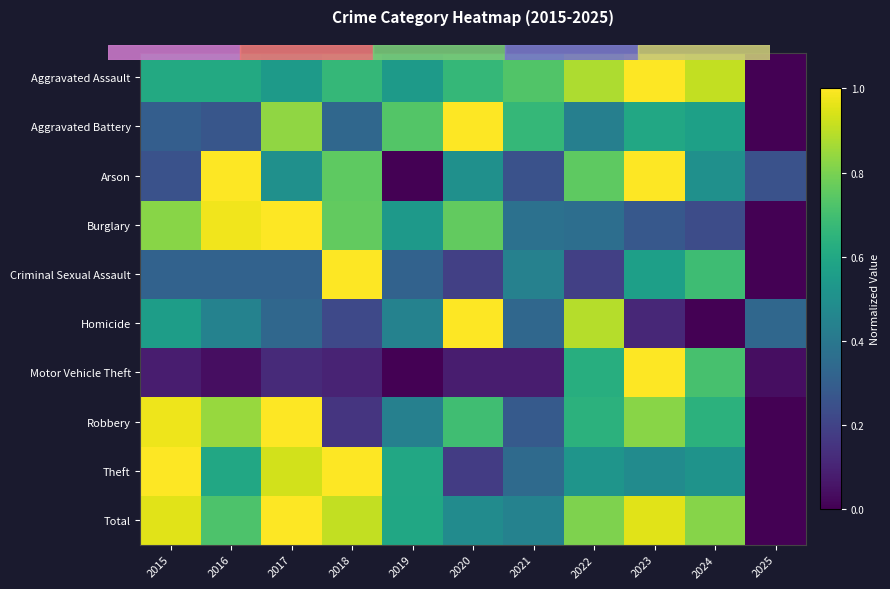

Reading right to left, transcribe all the data shown in this chart.

Aggravated Assault: 2025=0.0	2024=0.9	2023=1.0	2022=0.9	2021=0.7	2020=0.7	2019=0.5	2018=0.7	2017=0.5	2016=0.6	2015=0.6
Aggravated Battery: 2025=0.0	2024=0.6	2023=0.6	2022=0.4	2021=0.7	2020=1.0	2019=0.7	2018=0.3	2017=0.8	2016=0.3	2015=0.3
Arson: 2025=0.2	2024=0.5	2023=1.0	2022=0.8	2021=0.2	2020=0.5	2019=0.0	2018=0.8	2017=0.5	2016=1.0	2015=0.2
Burglary: 2025=0.0	2024=0.2	2023=0.3	2022=0.4	2021=0.4	2020=0.8	2019=0.5	2018=0.8	2017=1.0	2016=1.0	2015=0.8
Criminal Sexual Assault: 2025=0.0	2024=0.7	2023=0.6	2022=0.2	2021=0.4	2020=0.2	2019=0.3	2018=1.0	2017=0.3	2016=0.3	2015=0.3
Homicide: 2025=0.3	2024=0.0	2023=0.1	2022=0.9	2021=0.3	2020=1.0	2019=0.4	2018=0.2	2017=0.3	2016=0.4	2015=0.6
Motor Vehicle Theft: 2025=0.0	2024=0.7	2023=1.0	2022=0.6	2021=0.1	2020=0.1	2019=0.0	2018=0.1	2017=0.1	2016=0.0	2015=0.1
Robbery: 2025=0.0	2024=0.6	2023=0.8	2022=0.6	2021=0.3	2020=0.7	2019=0.4	2018=0.2	2017=1.0	2016=0.8	2015=1.0
Theft: 2025=0.0	2024=0.5	2023=0.5	2022=0.5	2021=0.3	2020=0.2	2019=0.6	2018=1.0	2017=0.9	2016=0.6	2015=1.0
Total: 2025=0.0	2024=0.8	2023=1.0	2022=0.8	2021=0.4	2020=0.5	2019=0.6	2018=0.9	2017=1.0	2016=0.7	2015=1.0